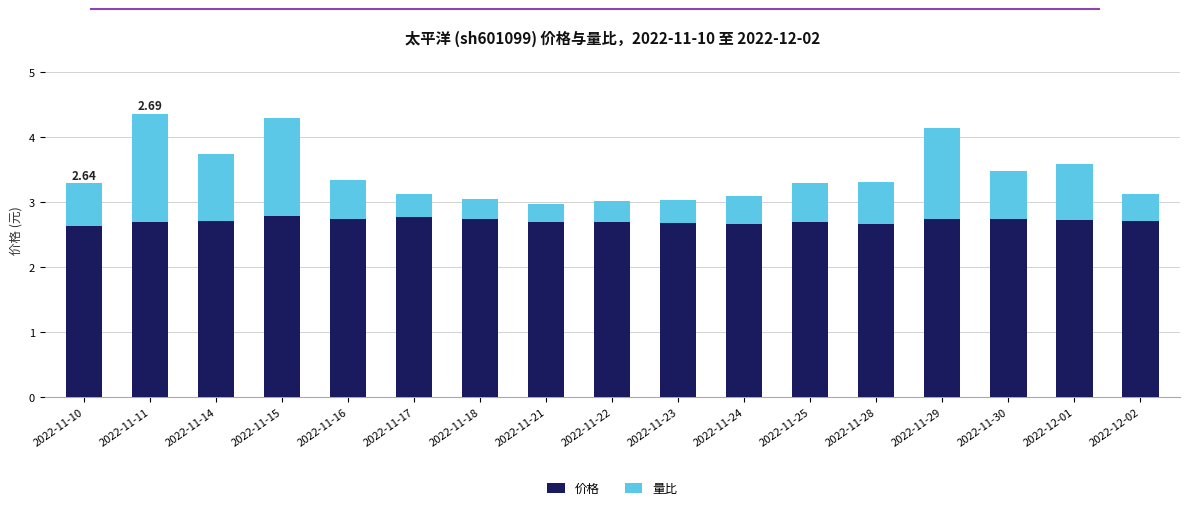

What is the total value across all series at 2022-12-01?

3.6